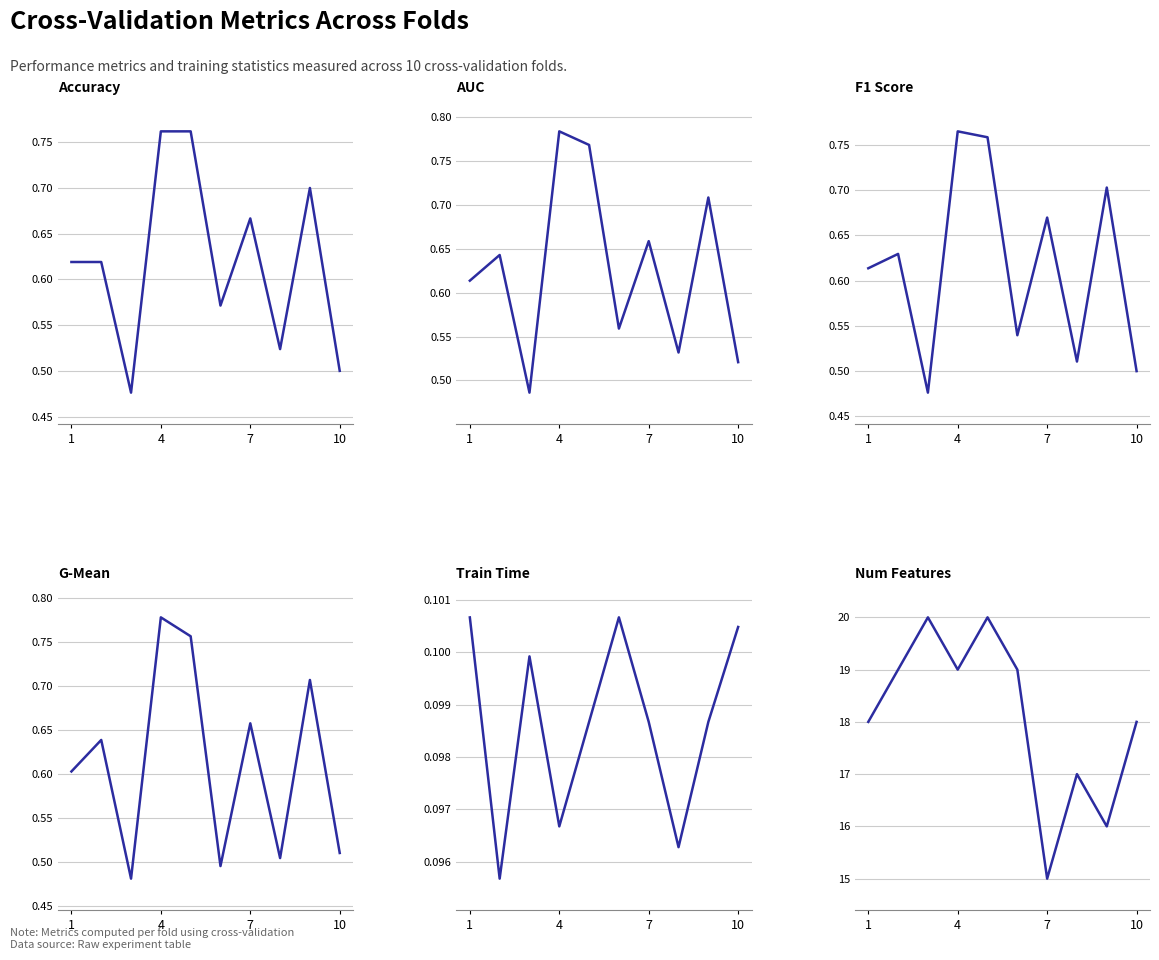

True or false: G-Mean and Train Time intersect in this chart.

False